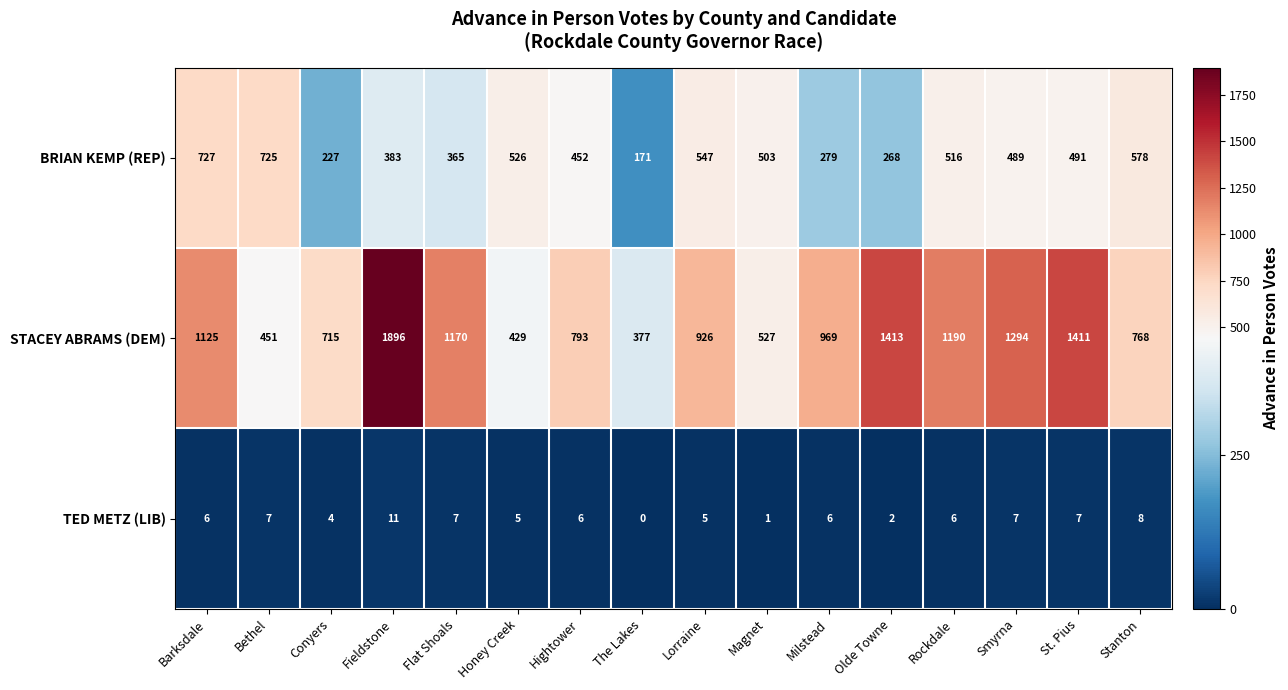

Which series has the largest total across all categories?

STACEY ABRAMS (DEM)